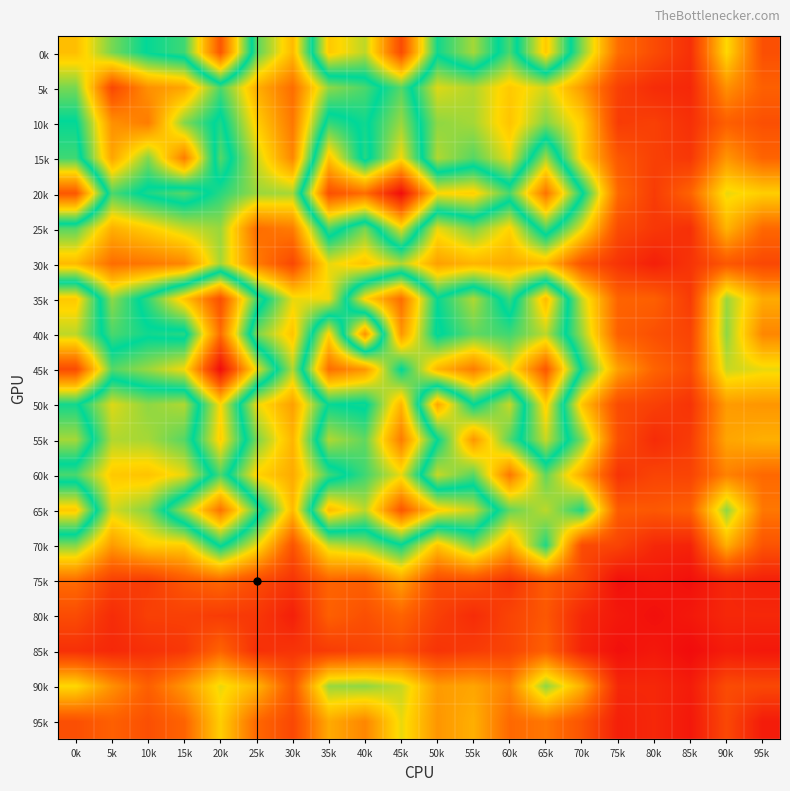

Count the number of data series in this chart.

20